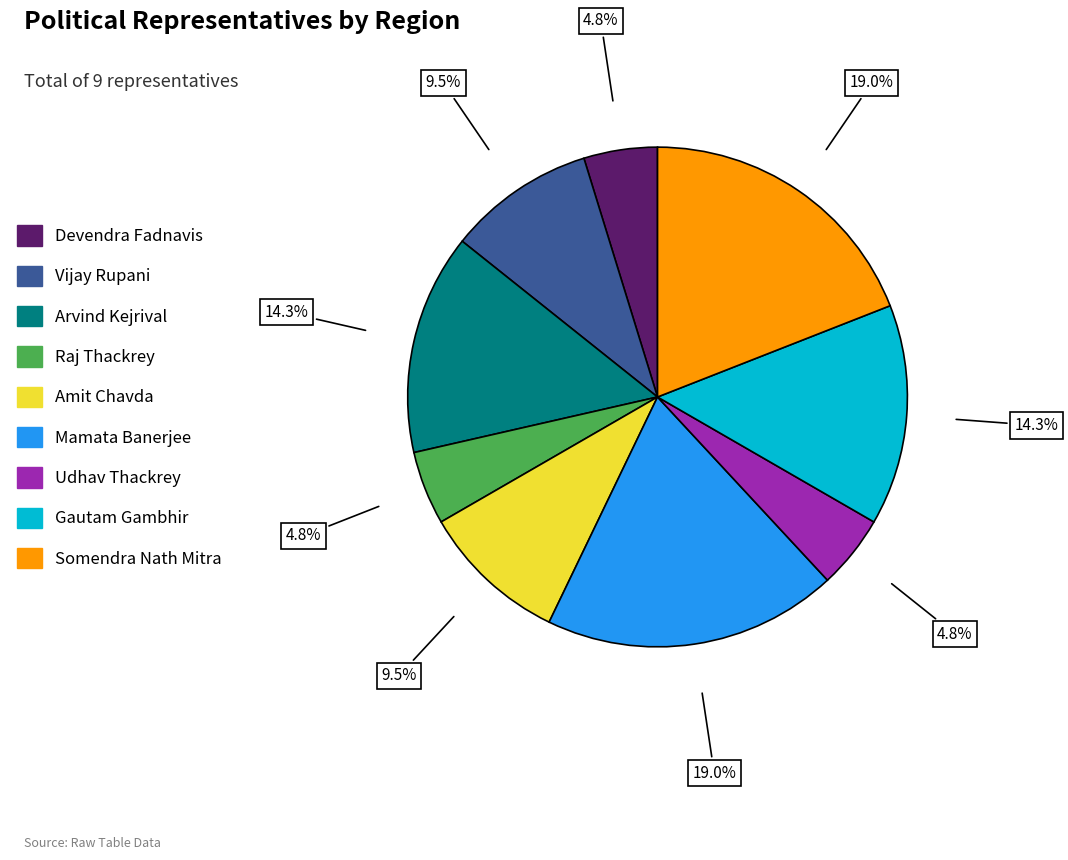

How many slices are in this pie chart?

9